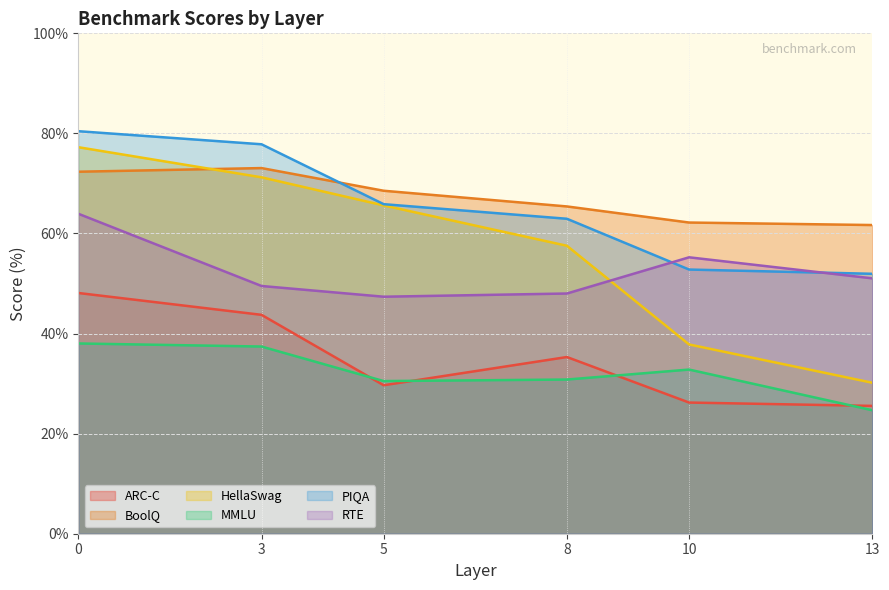

True or false: HellaSwag has more than 1 interior local peaks.

False